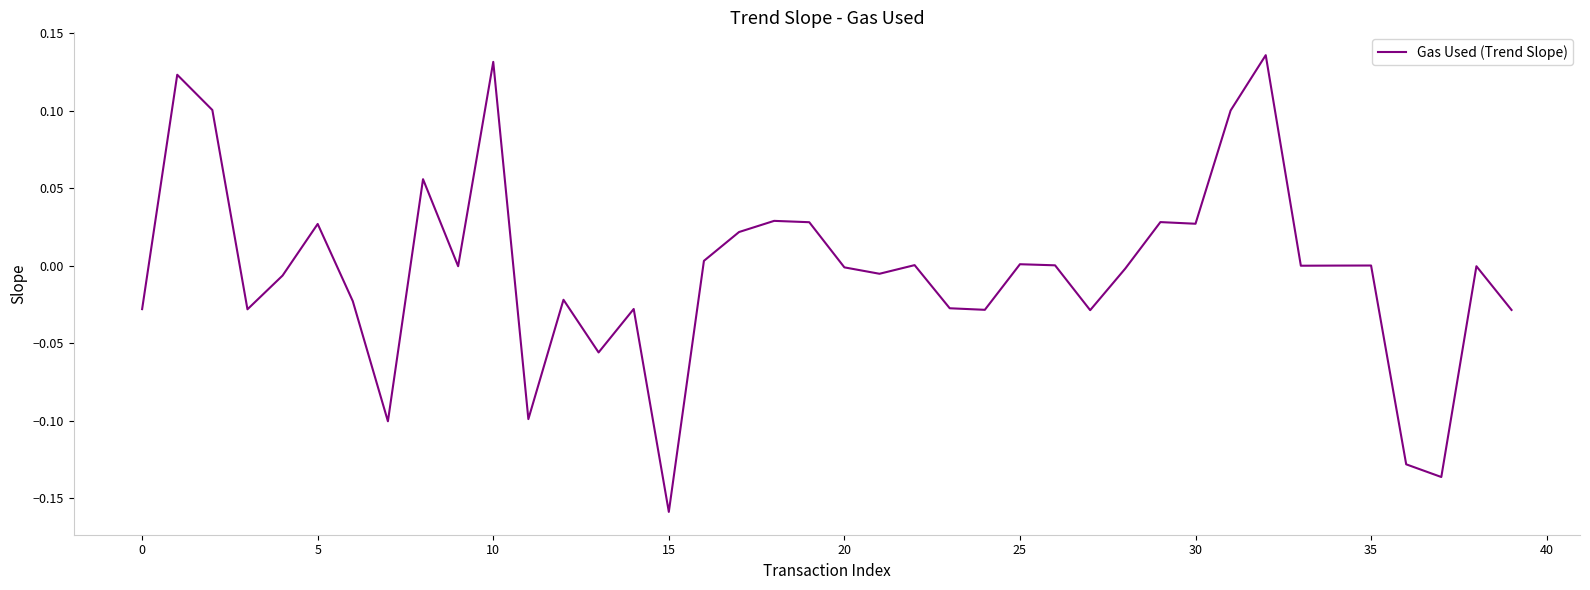

What is the greatest value displayed?

0.1